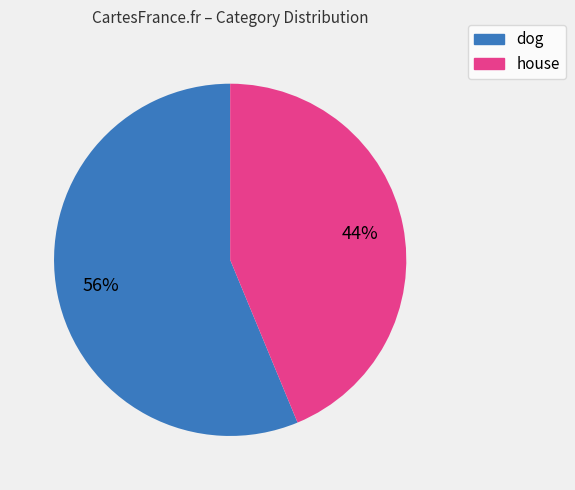

How many slices are in this pie chart?

2